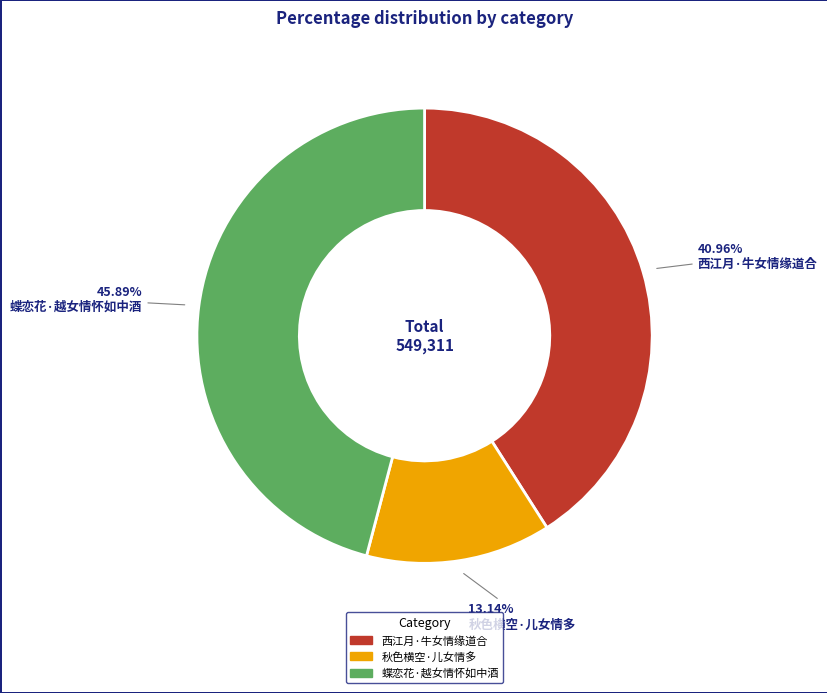

Combined, what portion of the pie is 蝶恋花·越女情怀如中酒 and 西江月·牛女情缘道合?

86.9%